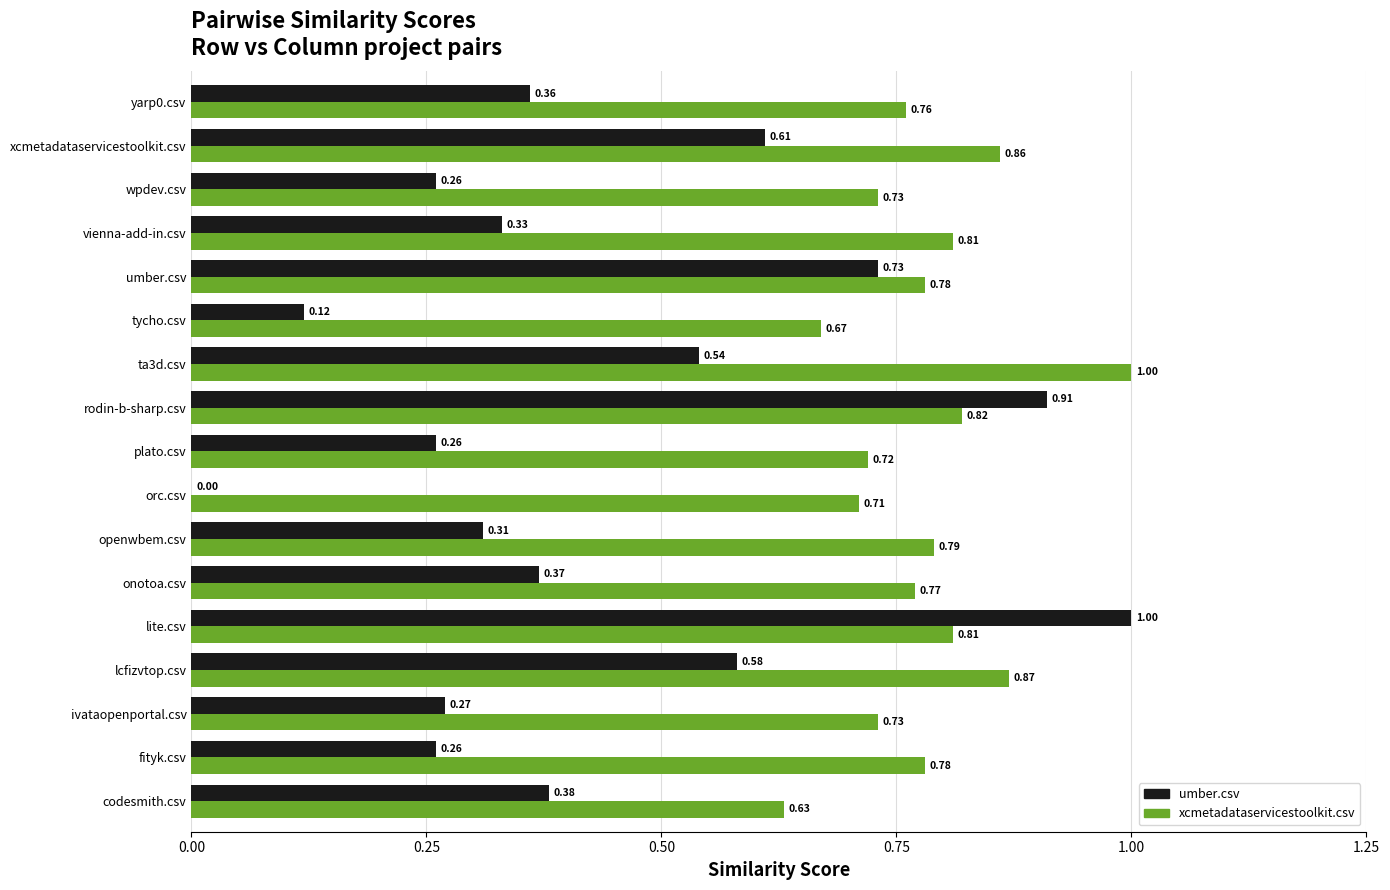

At which category is the sum across all series the highest?

lite.csv